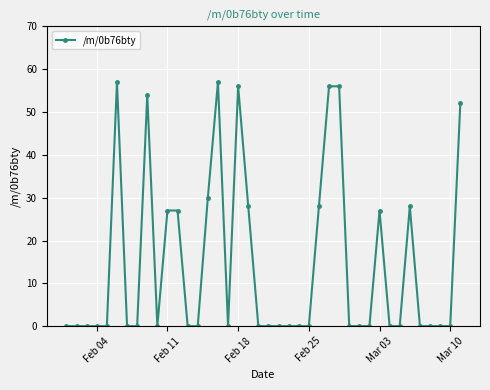

What is the greatest value displayed?

57